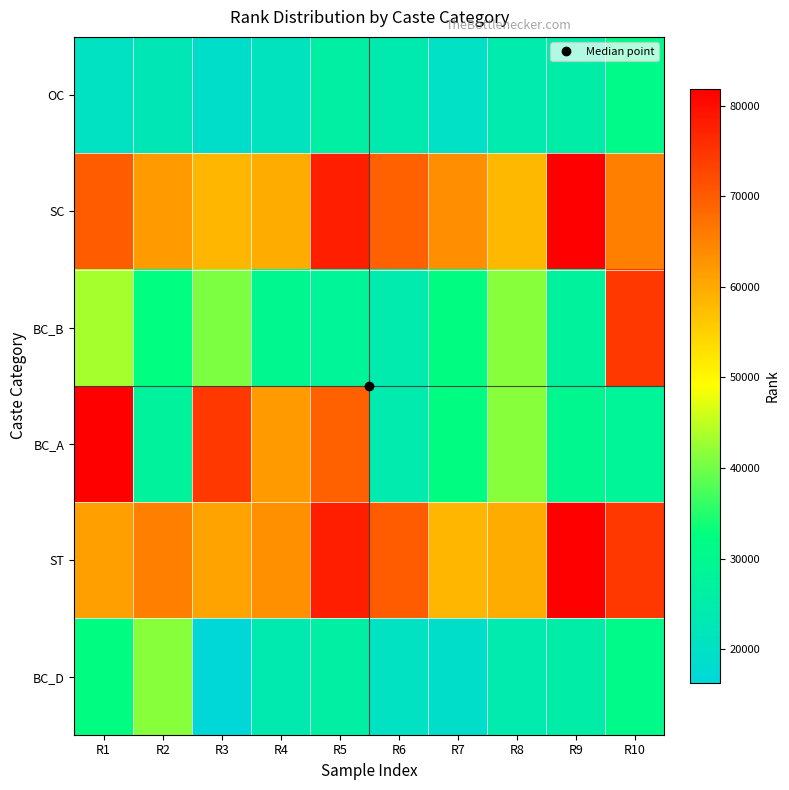

Which series changed the most between R2 and R6?

BC_D